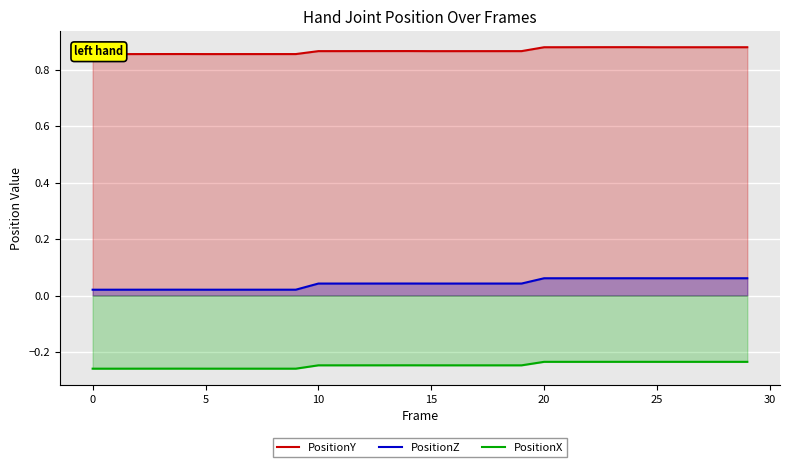

How many lines are shown in the chart?

3